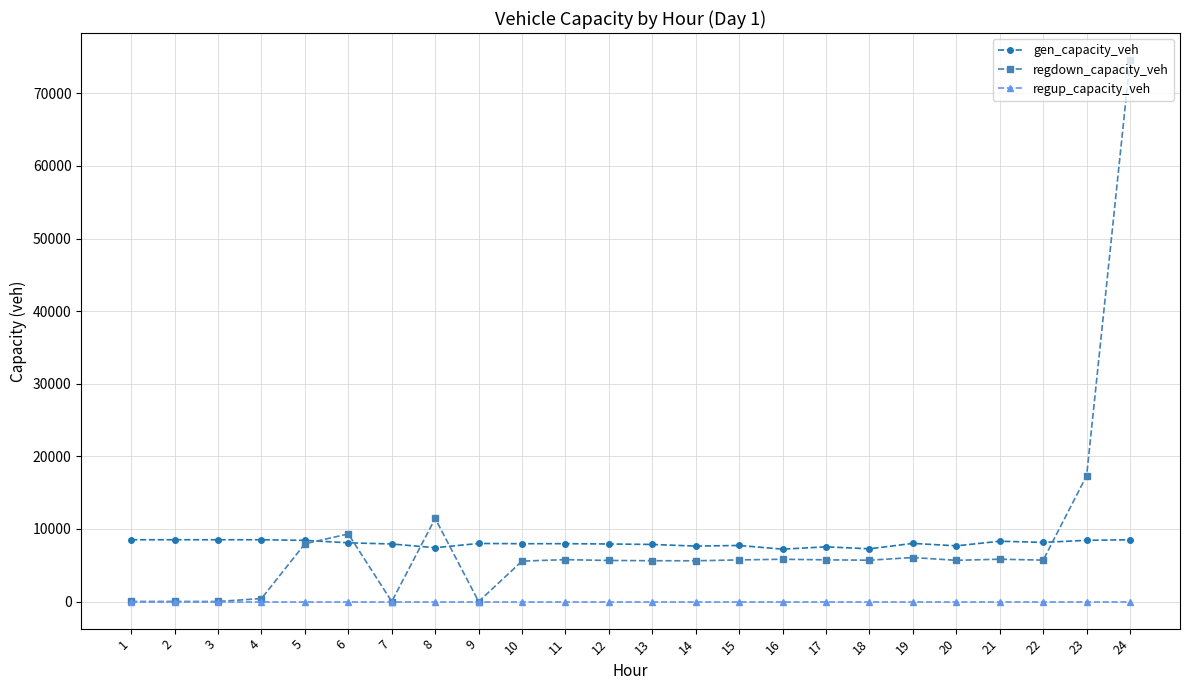

Is the value of gen_capacity_veh at 22 greater than the value of regdown_capacity_veh at 7?

Yes